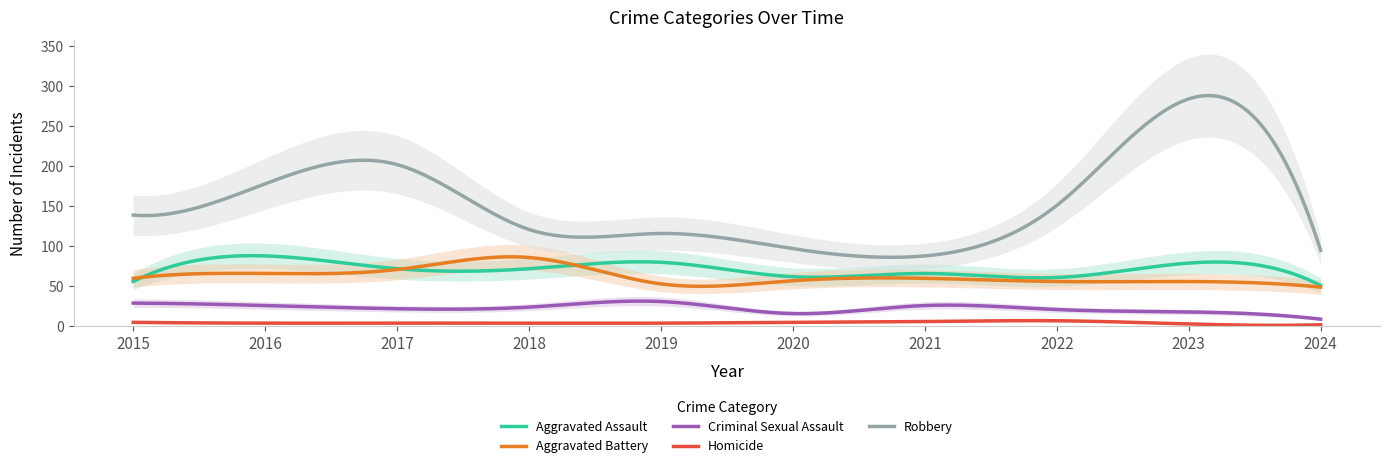

What is the total value across all series at 2018?

307